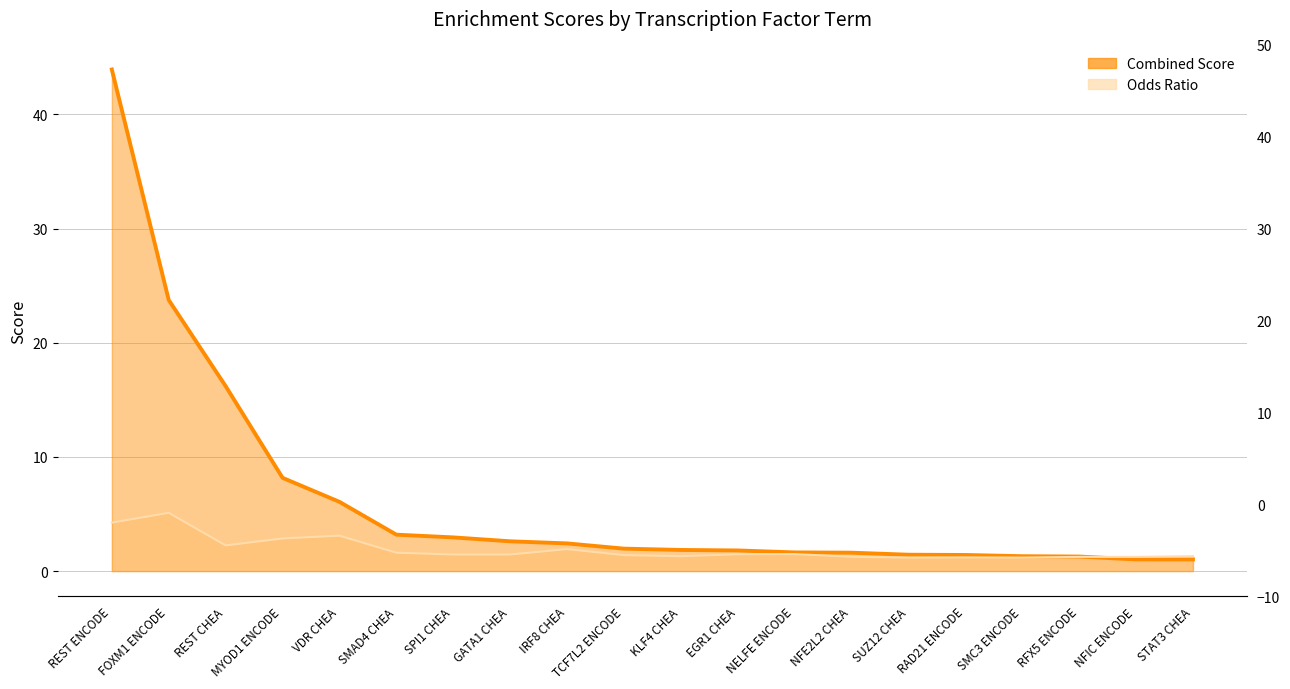

What is the label of the 17th point from the right?

MYOD1 ENCODE